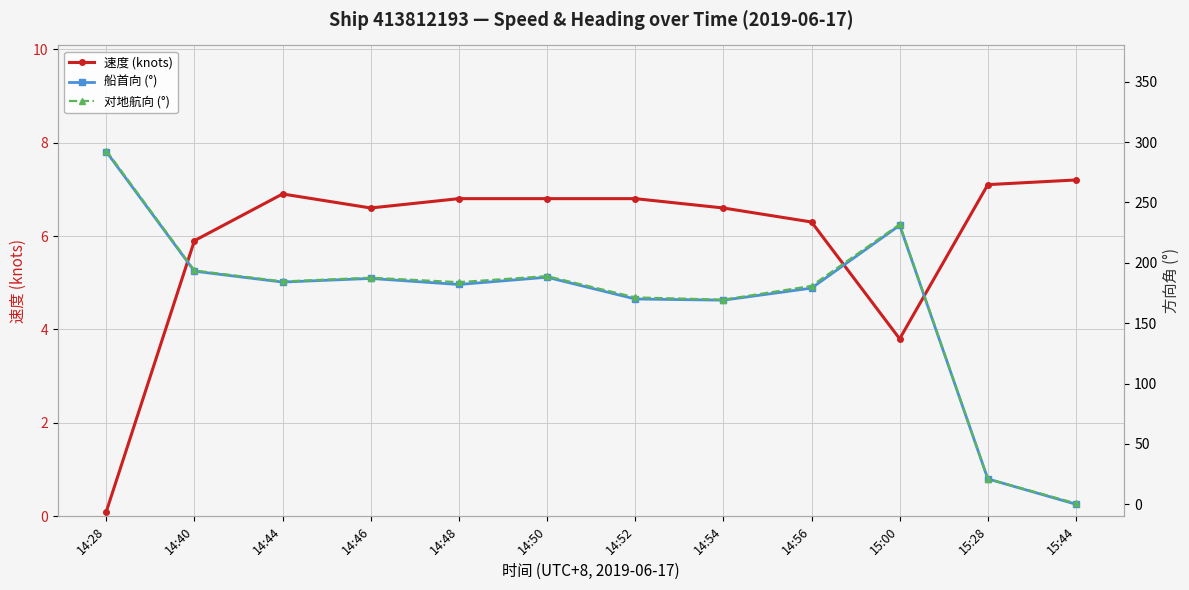

Rank the categories by 对地航向 (°) value from highest to lowest.

14:28, 15:00, 14:40, 14:50, 14:46, 14:44, 14:48, 14:56, 14:52, 14:54, 15:28, 15:44